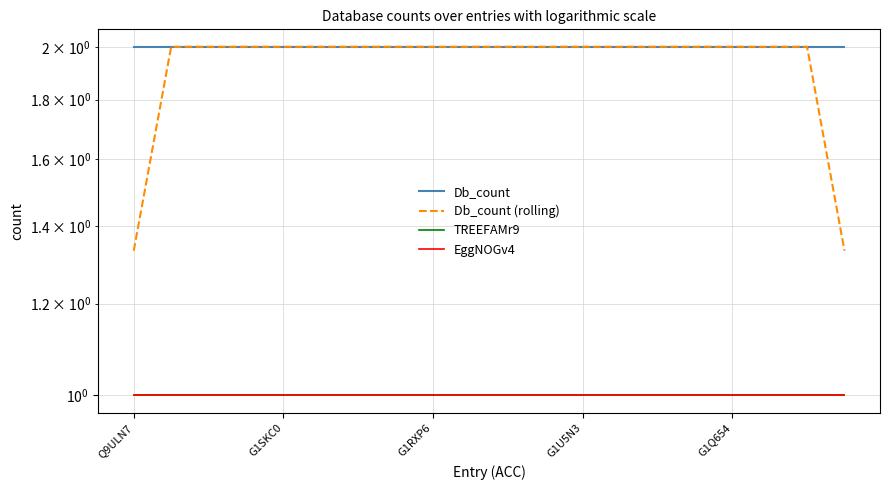

Does the chart have visible grid lines?

Yes